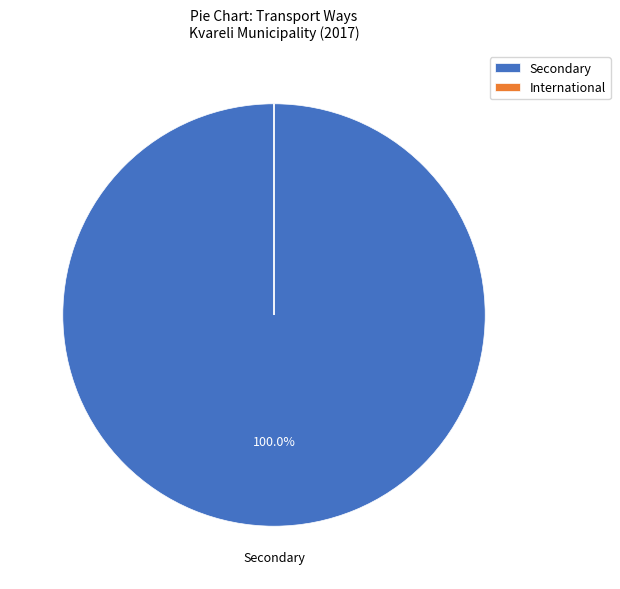

Which category has the biggest portion of the pie?

Secondary